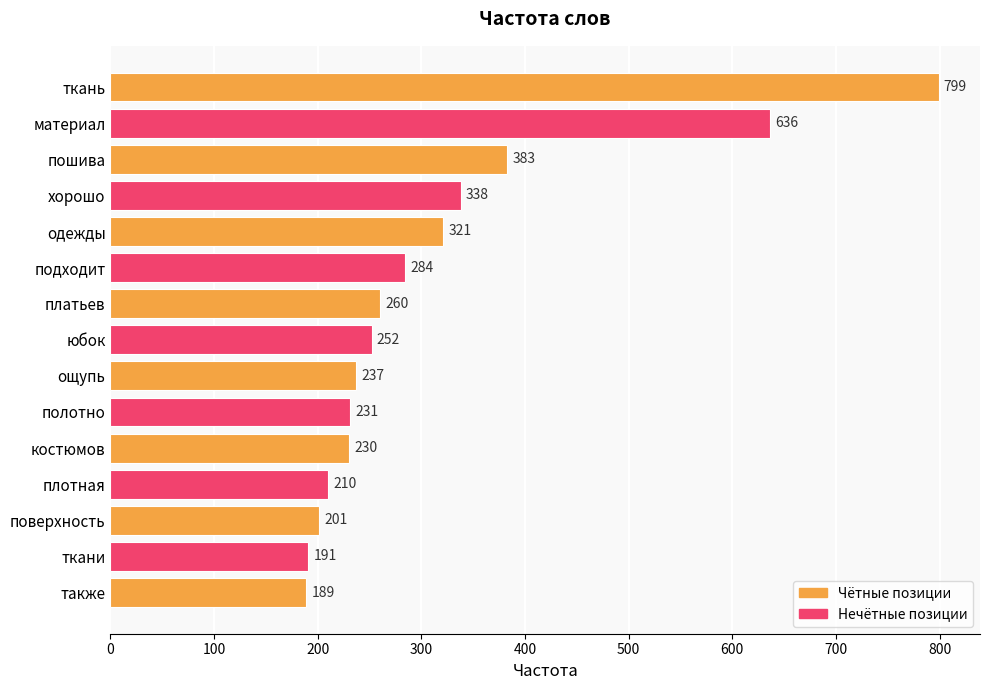

What is the label of the 7th bar from the bottom?

ощупь